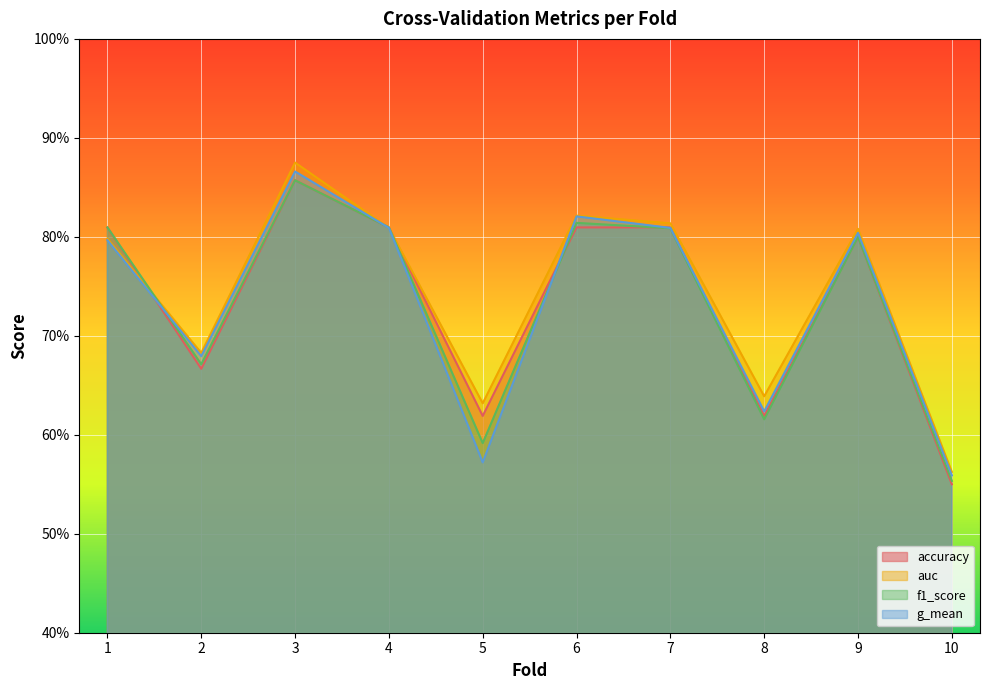

How many lines are shown in the chart?

4